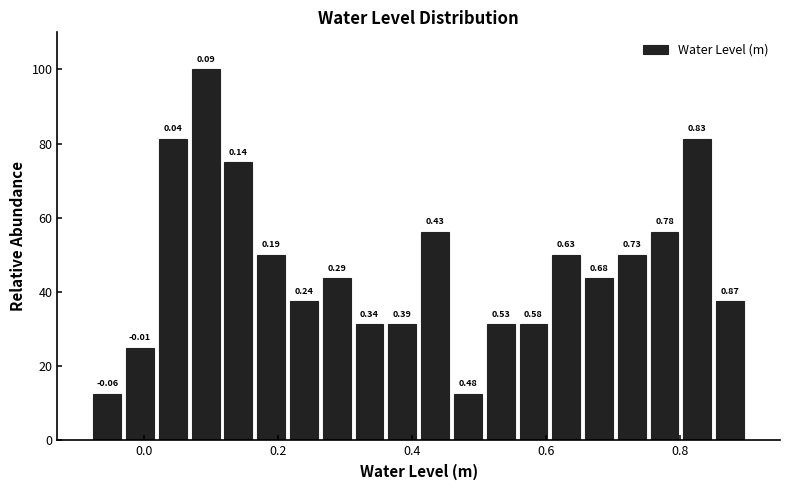

Read against the x-axis, roughly where is the centre of the tallest bar?

0.10